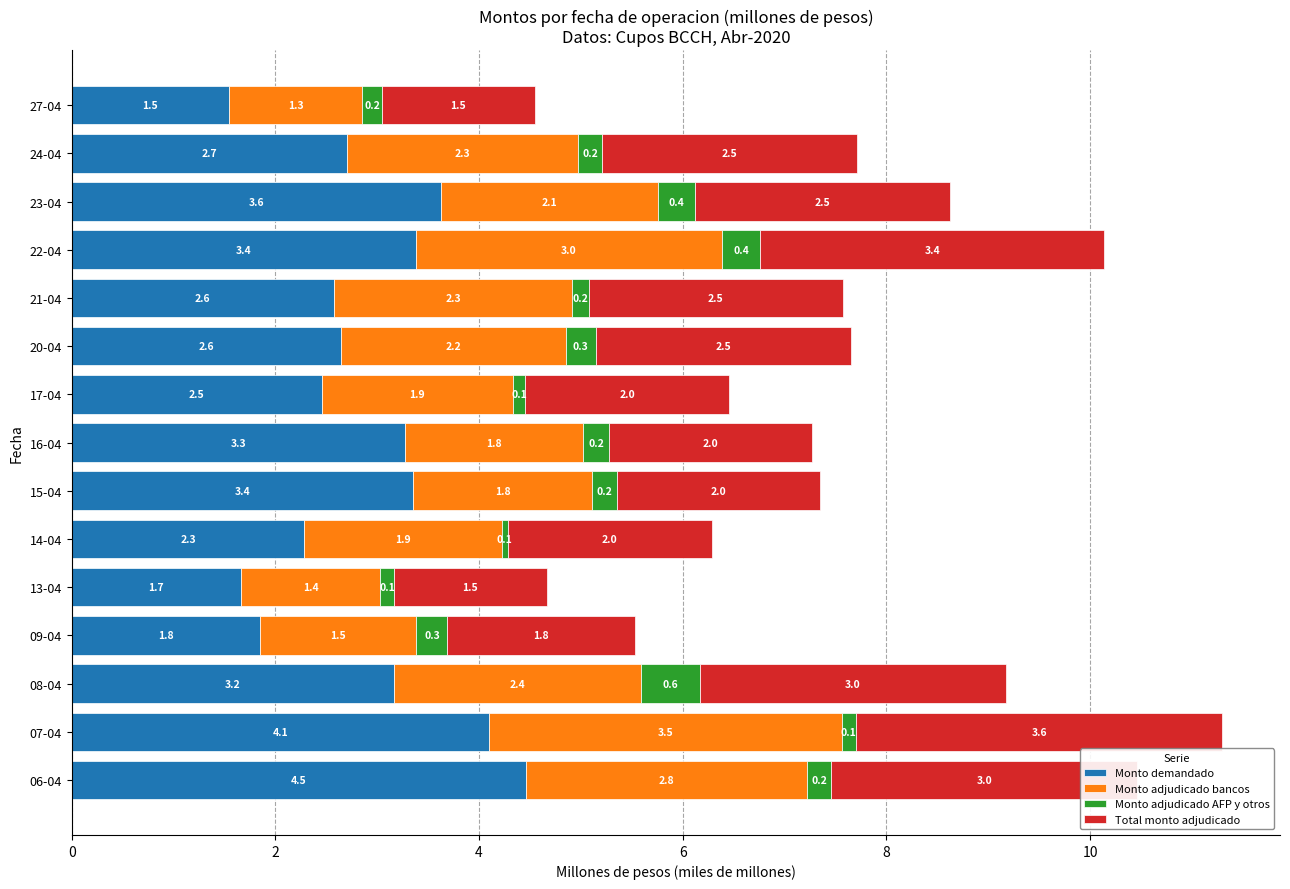

At which category is the sum across all series the highest?

07-04